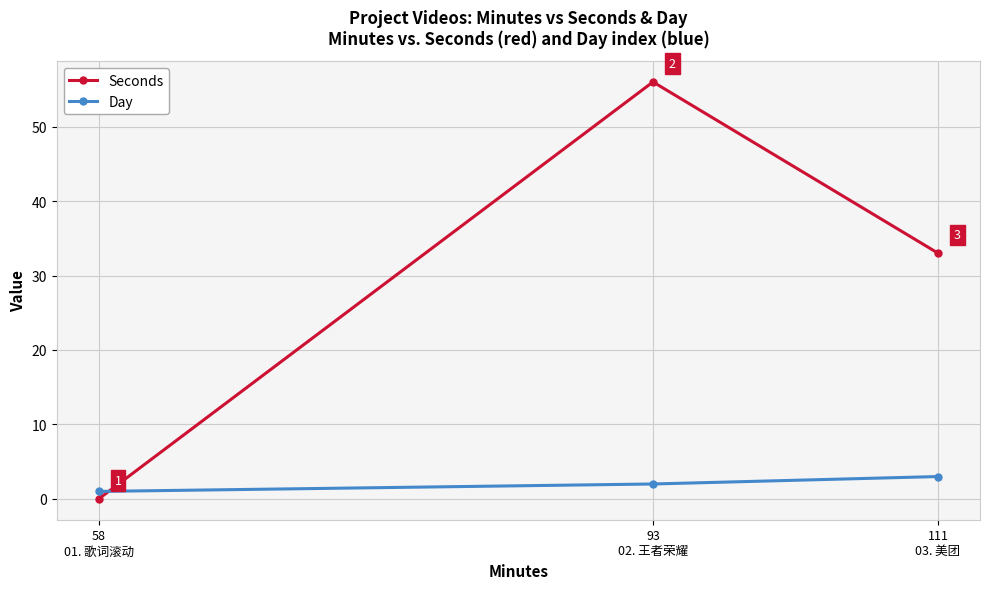

Which category has the lowest value in the Day series?

58
01. 歌词滚动